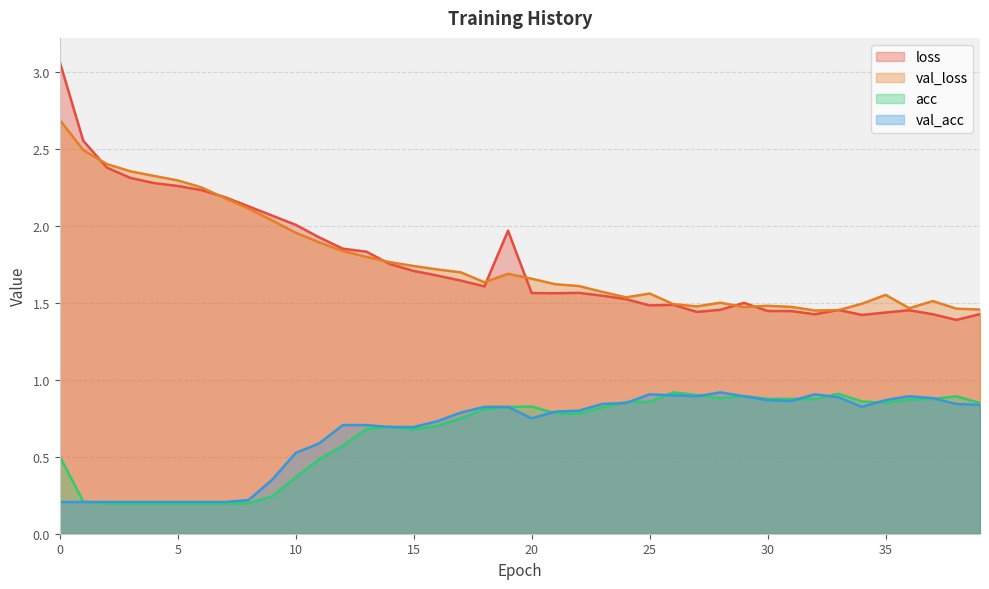

Which has a higher value, 10 or 33?

10